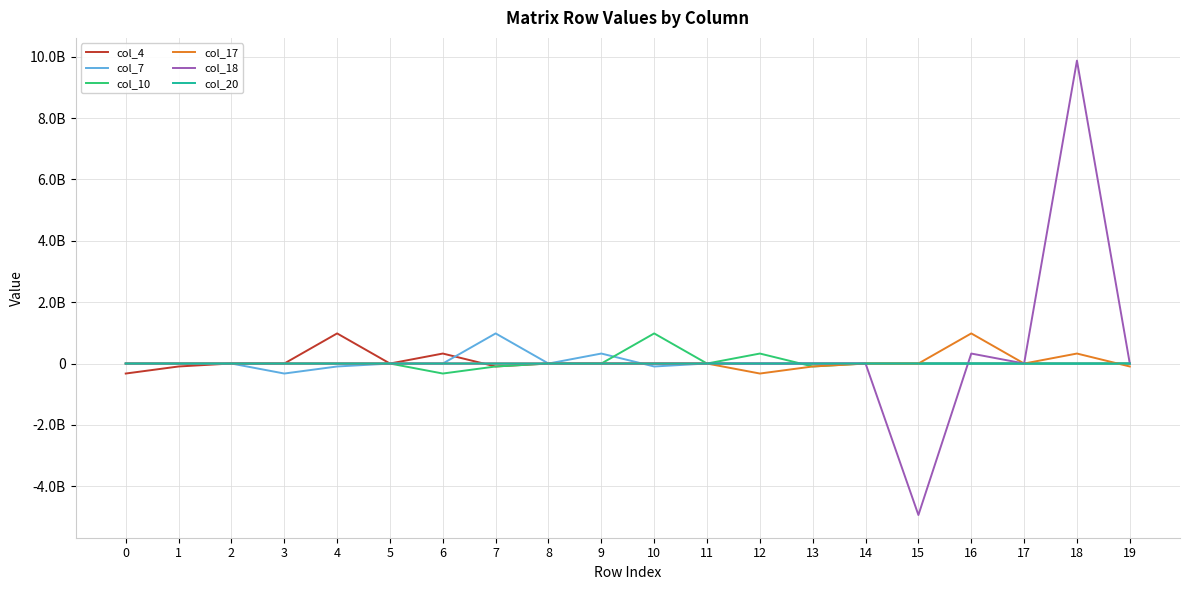

Rank the series at 9 from lowest to highest value.

col_4, col_17, col_18, col_20, col_10, col_7